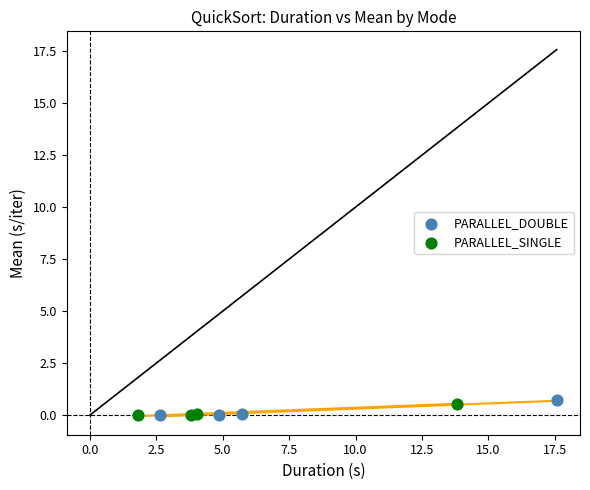

What are all the series names shown in the legend?

PARALLEL_DOUBLE, PARALLEL_SINGLE